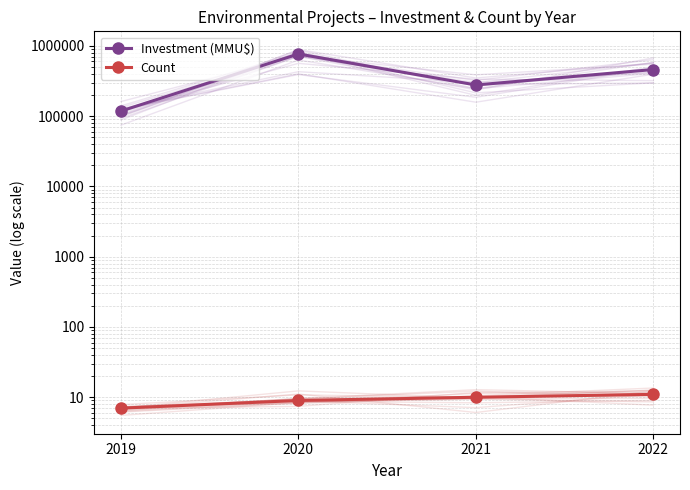

Reading left to right, extract all data points from this chart.

Investment (MMU$): 118000	766590	277526	460490
Count: 7	9	10	11